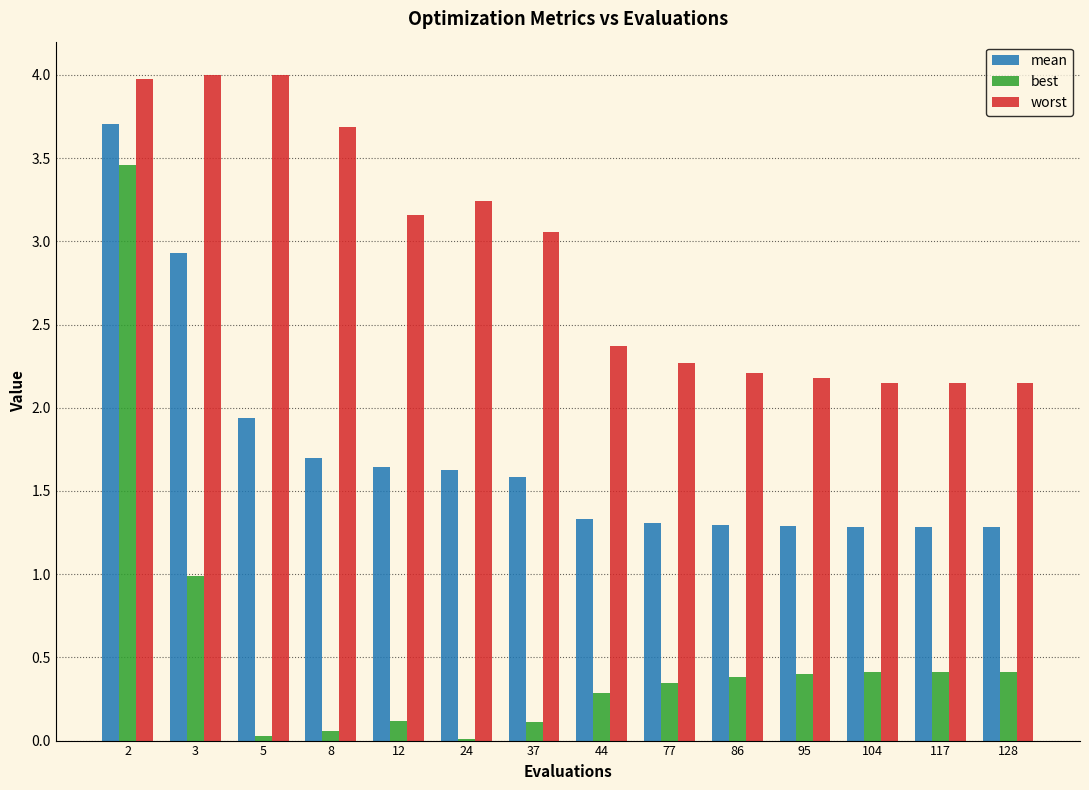

What is the maximum value shown in the chart?

4.0